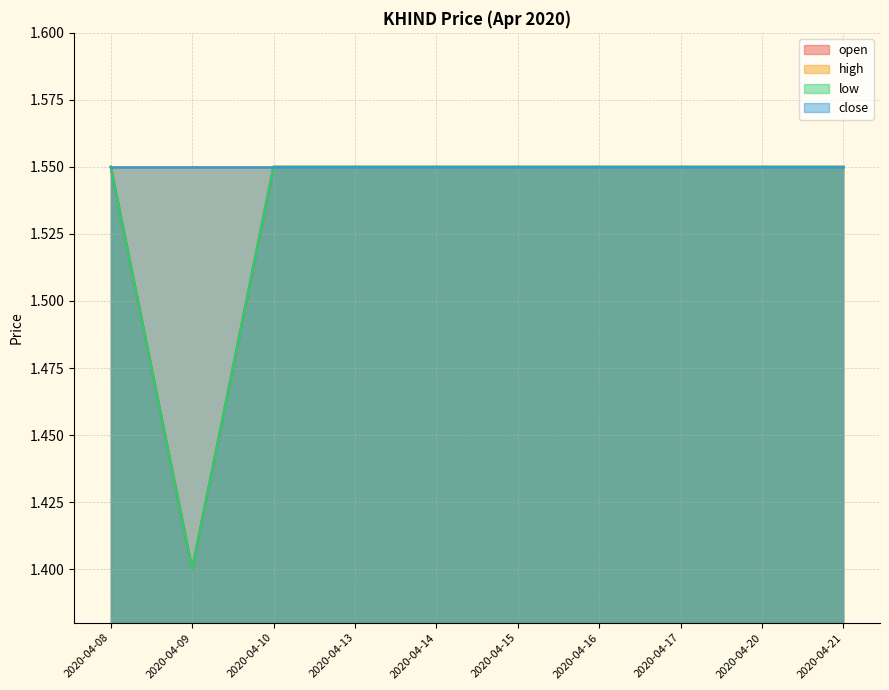

Does the chart have visible grid lines?

Yes